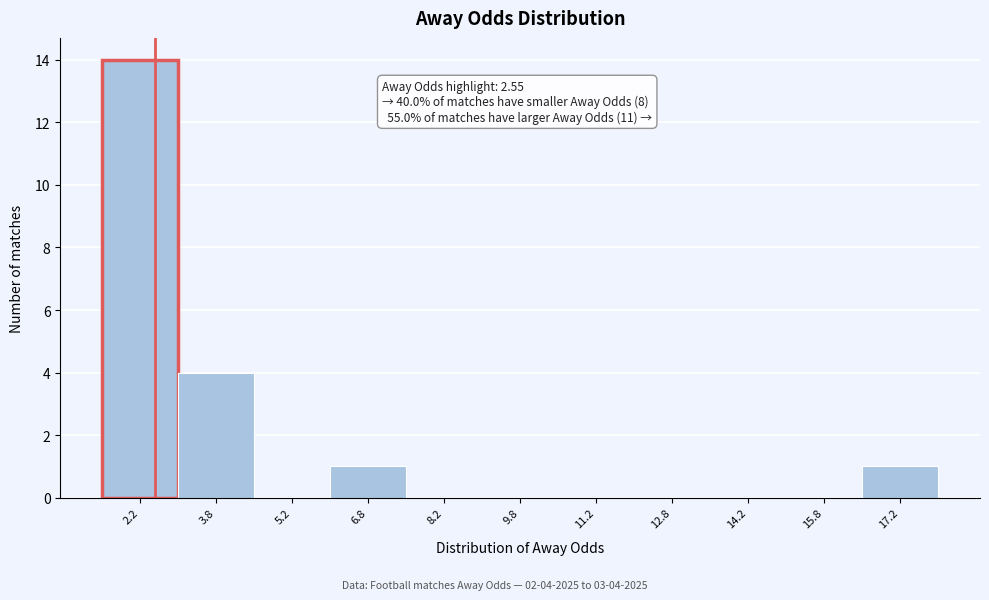

Which range on the x-axis has the tallest bar?

1.5 to 3.0